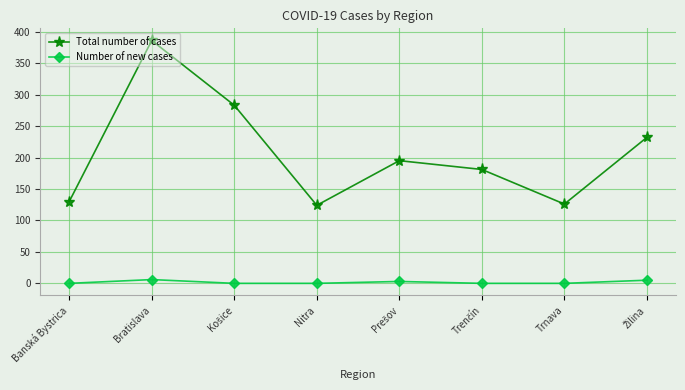

What is the difference between the maximum and minimum values in the Total number of cases series?

262